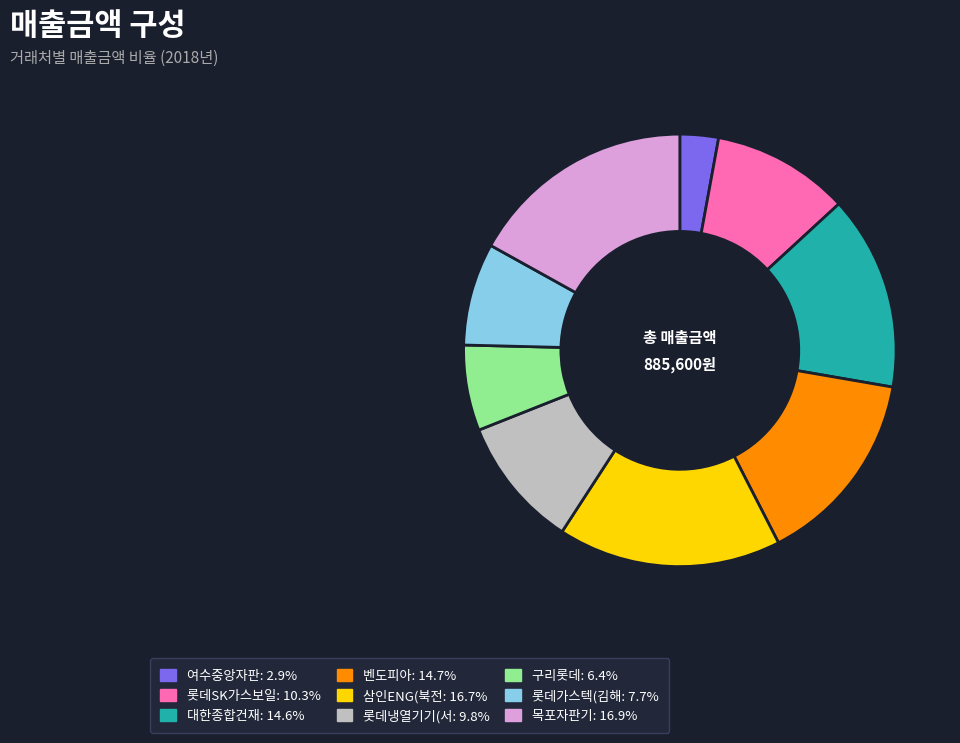

Is there a majority slice in this chart?

No